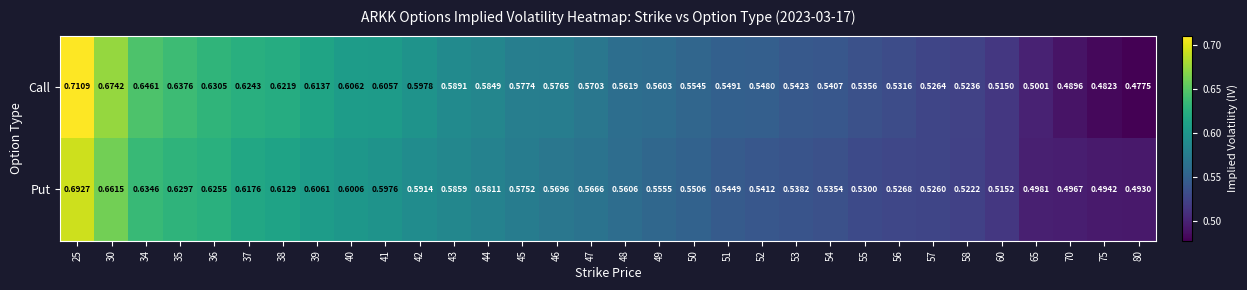

Which series has the widest spread of values?

Call